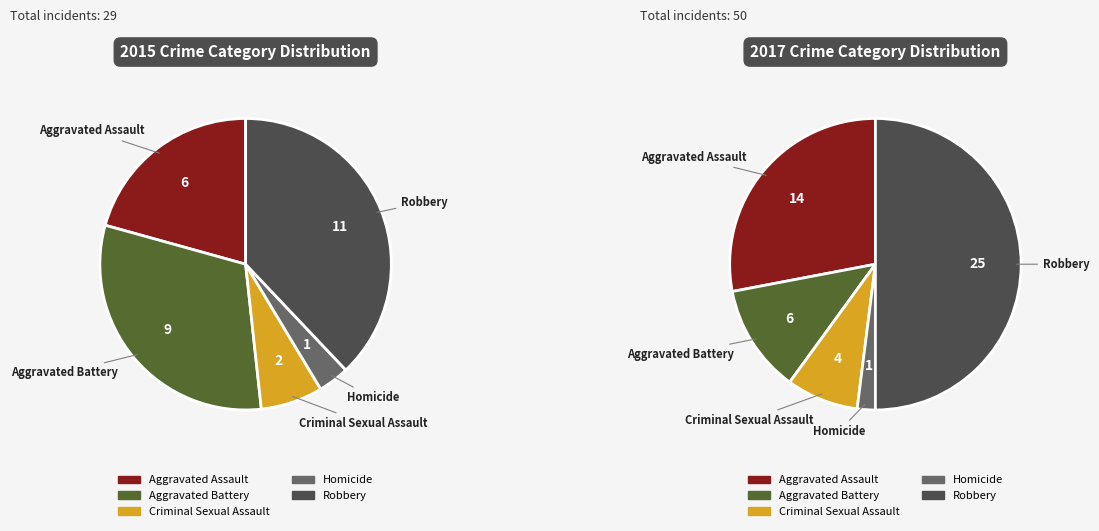

What portion of the pie excludes Criminal Sexual Assault?

93.1%